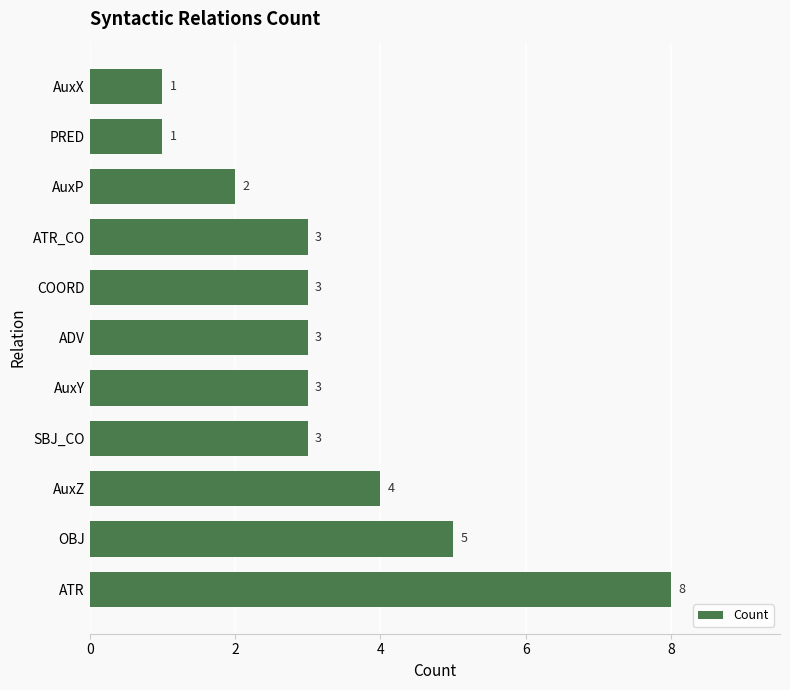

Reading top to bottom, transcribe all the data shown in this chart.

AuxX=1	PRED=1	AuxP=2	ATR_CO=3	COORD=3	ADV=3	AuxY=3	SBJ_CO=3	AuxZ=4	OBJ=5	ATR=8